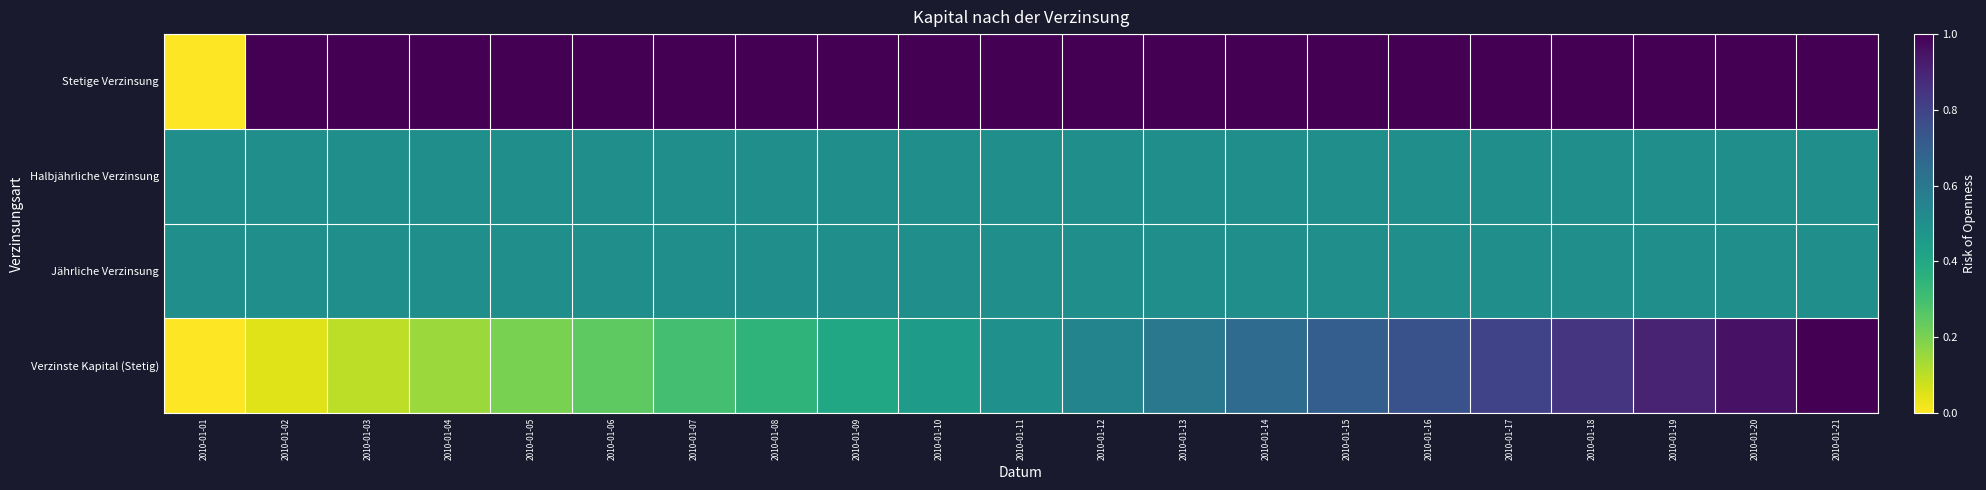

At how many categories does at least one series exceed 0?

21